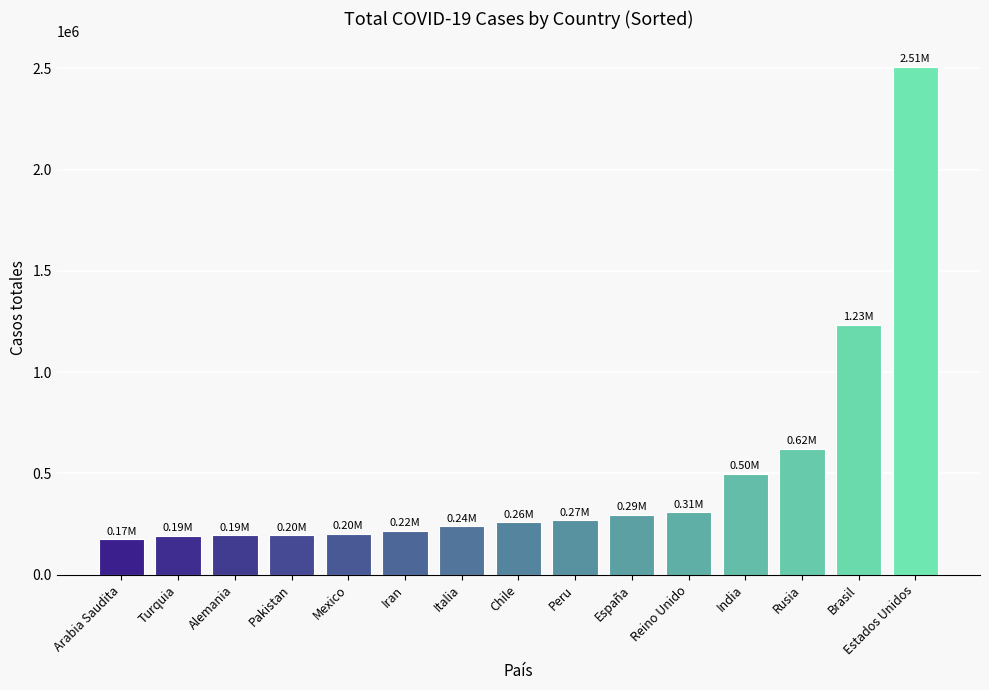

What is the difference between the values at Alemania and Peru?

74795